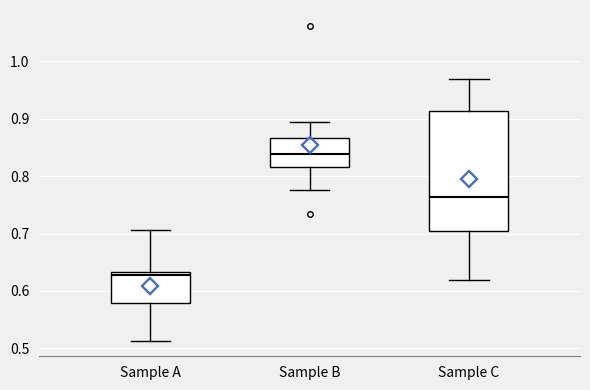

Reading left to right, read every box against the y-axis: the position of its median line, the range the box covers, and the ends of its whiskers. The values are not printed on the chart, so give them approximately, as read against the axis.

Sample A: median 0.63 (just below the box's upper edge), box 0.58 to 0.63, whiskers 0.51 to 0.71
Sample B: median 0.84, box 0.82 to 0.87, whiskers 0.78 to 0.89
Sample C: median 0.76, box 0.70 to 0.91, whiskers 0.62 to 0.97